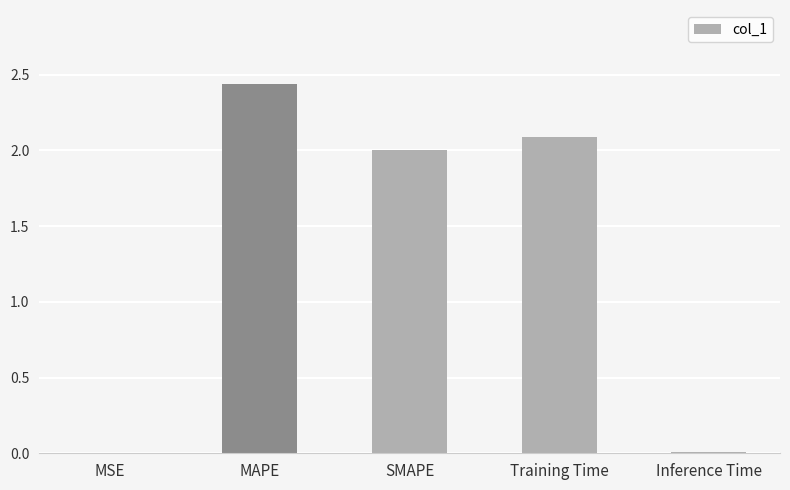

True or false: the data shows 3.5 at Training Time.

False